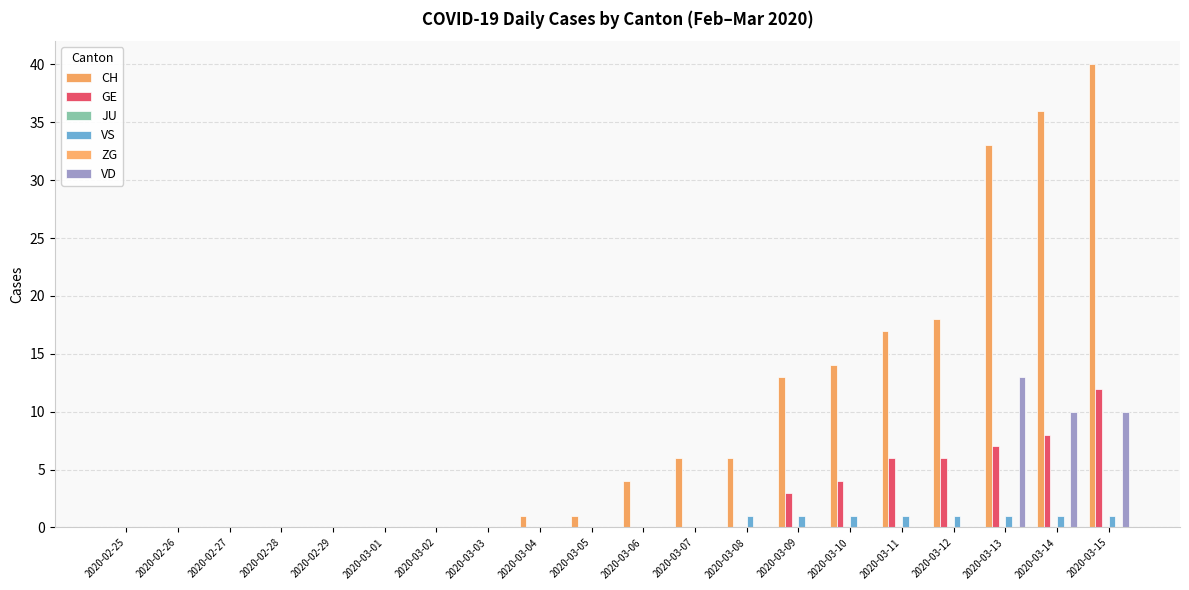

Is it true that CH equals 0 at 2020-03-04?

False